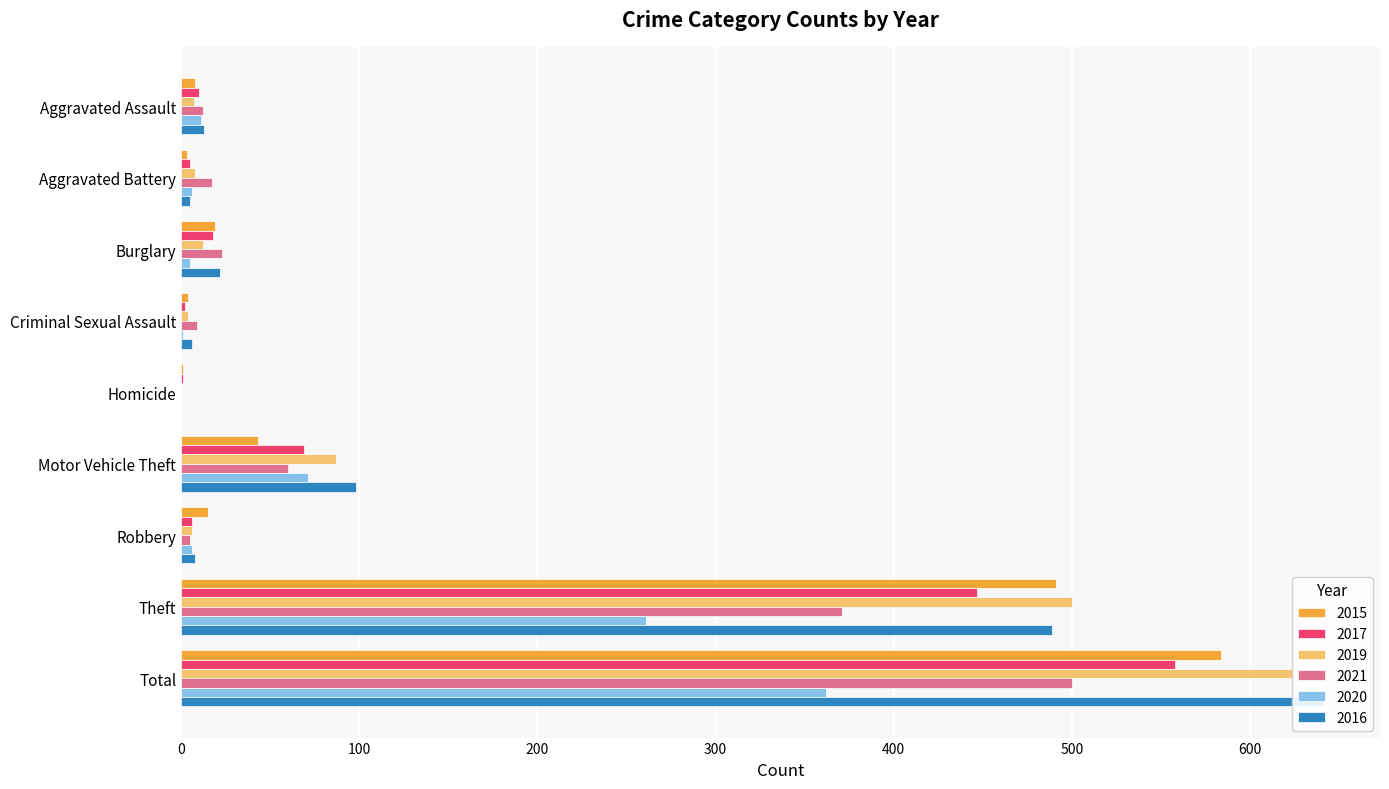

Rank the series by their maximum value, from highest to lowest.

2016, 2019, 2015, 2017, 2021, 2020